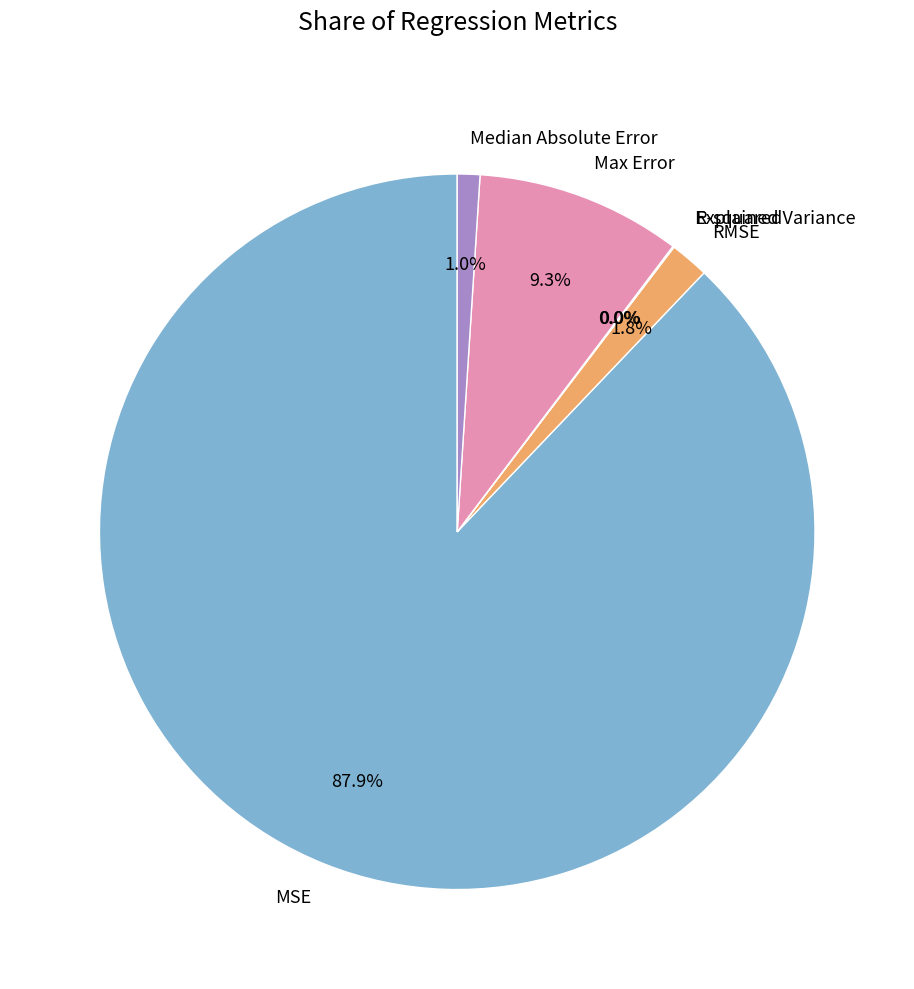

Is there a majority slice in this chart?

Yes